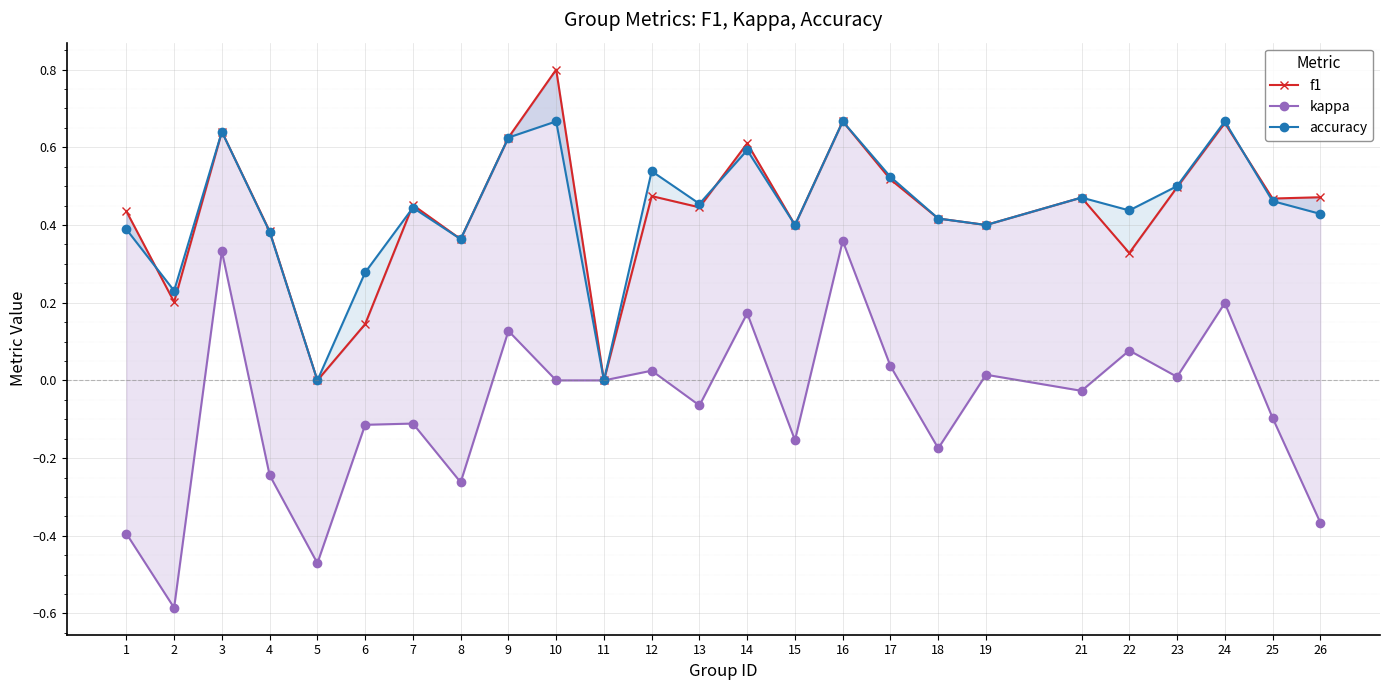

Which has a higher value, 25 or 10?

10